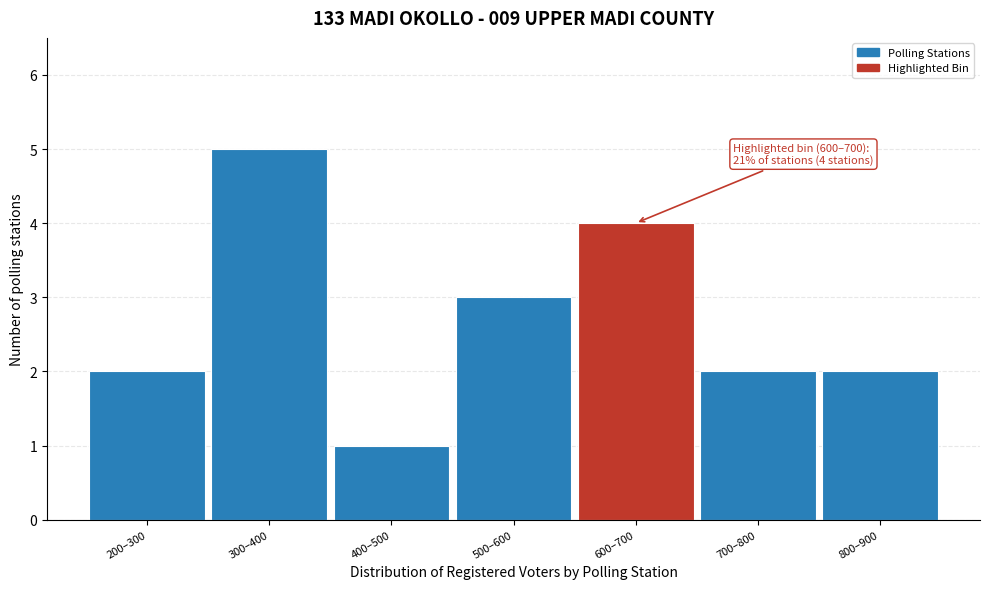

Reading left to right, transcribe all the data shown in this chart.

200–300=2	300–400=5	400–500=1	500–600=3	600–700=4	700–800=2	800–900=2